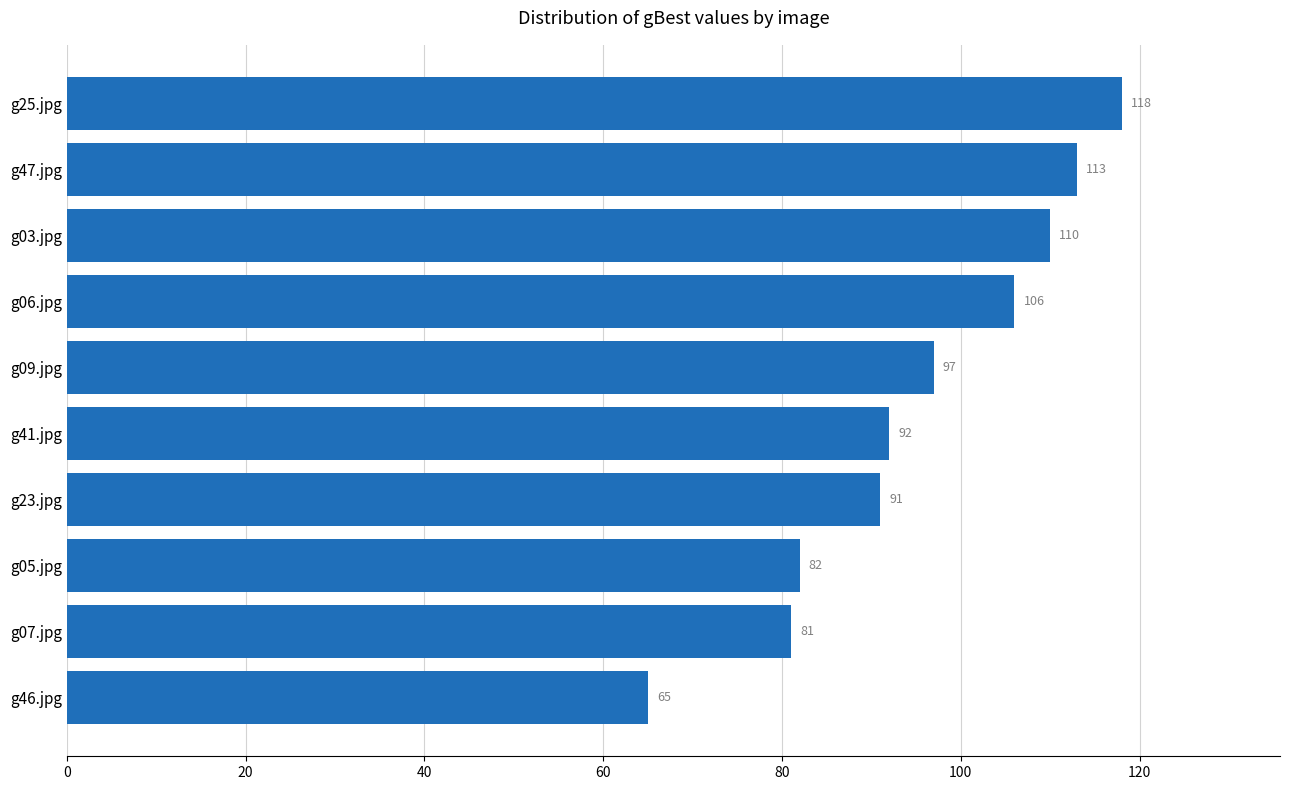

Between g06.jpg and g25.jpg, which is larger?

g25.jpg